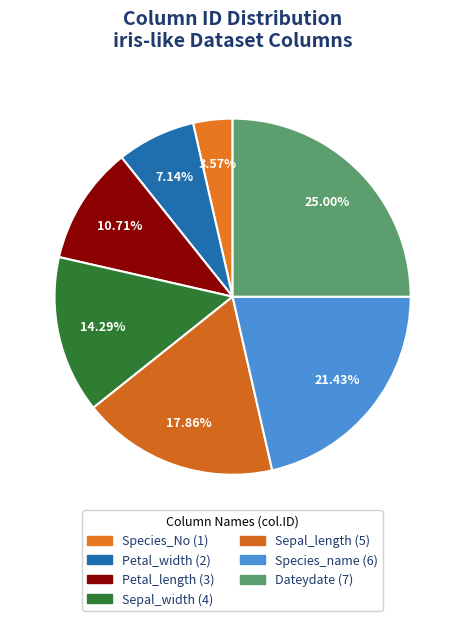

To the nearest percent, what is the difference between the largest and smallest slice percentages?

21%